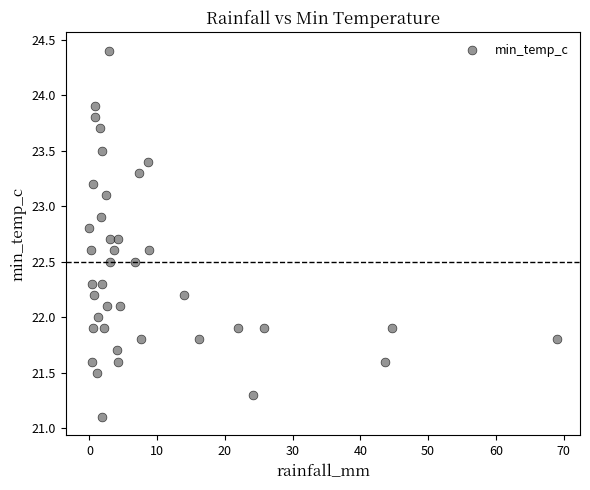

What is the range of X values (max minus min)?

69.0